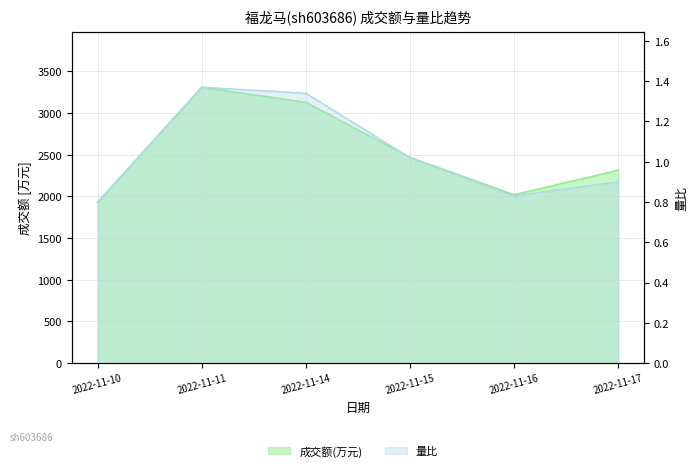

In 成交额(万元), how many points are higher than both neighbors (excluding endpoints)?

1